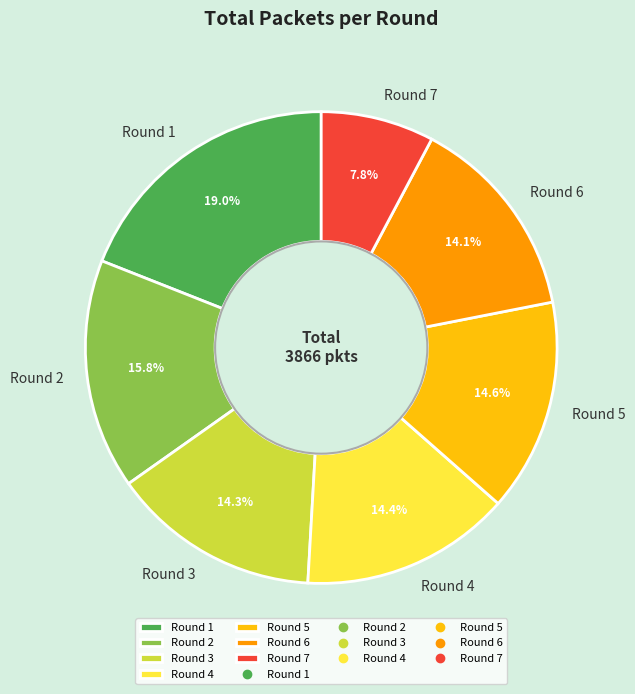

Do Round 2 and Round 1 together represent more than half of the pie?

No